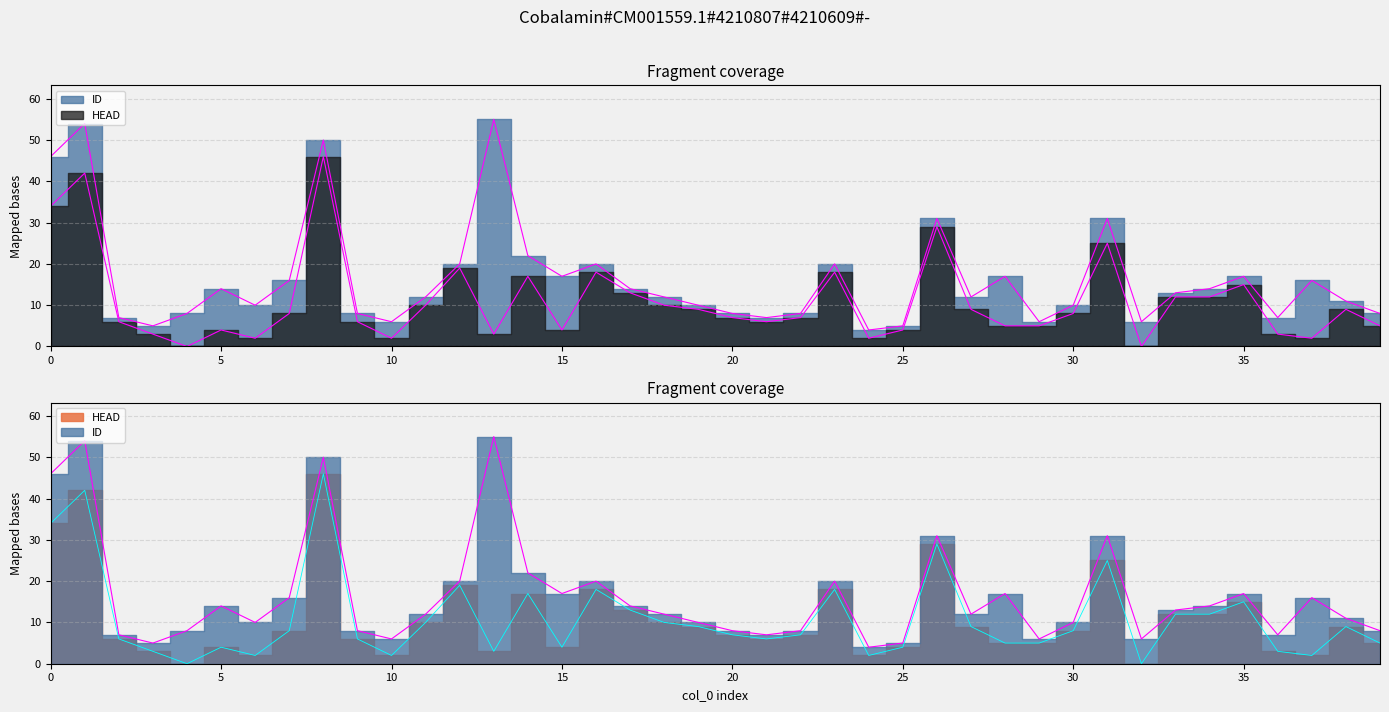

The ID series shows 14 at 5. True or false?

True